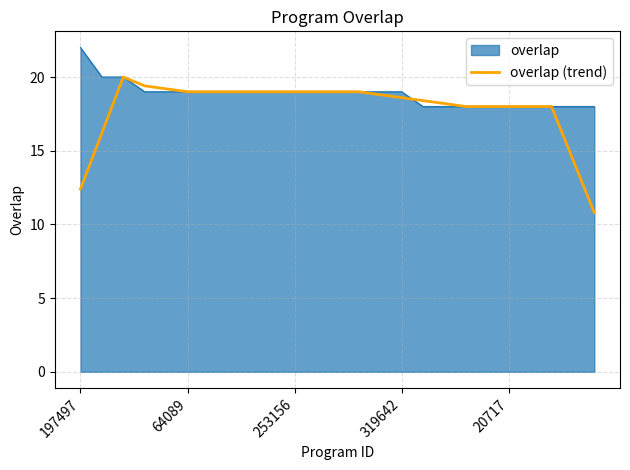

What is the smallest value displayed?

10.8